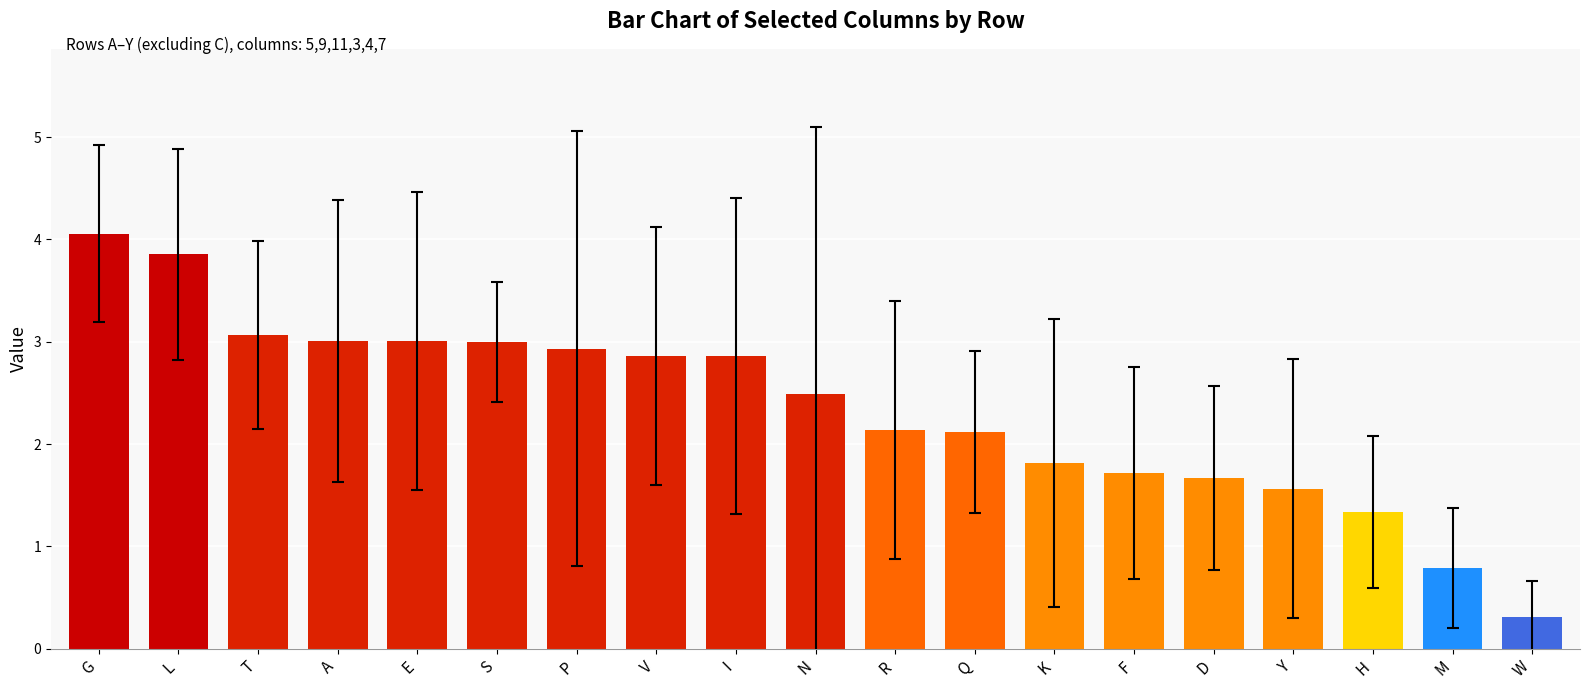

At which category does the chart reach its minimum across all series?

W